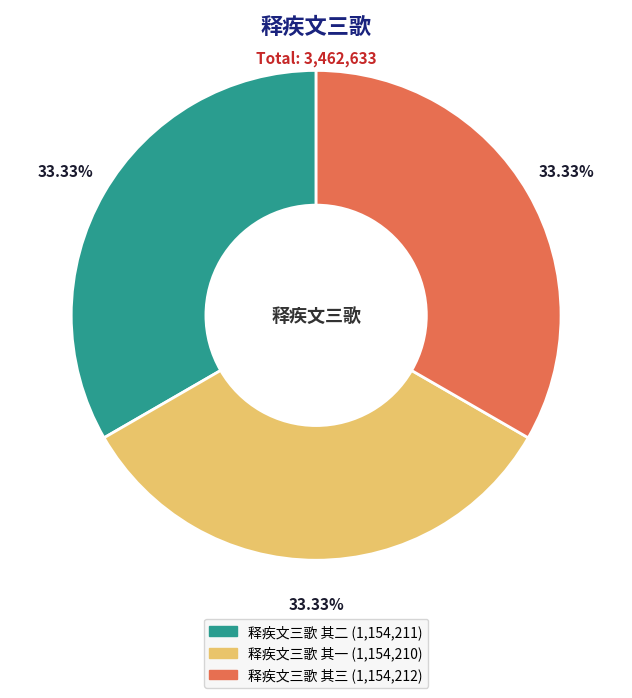

Does any single category account for the majority?

No